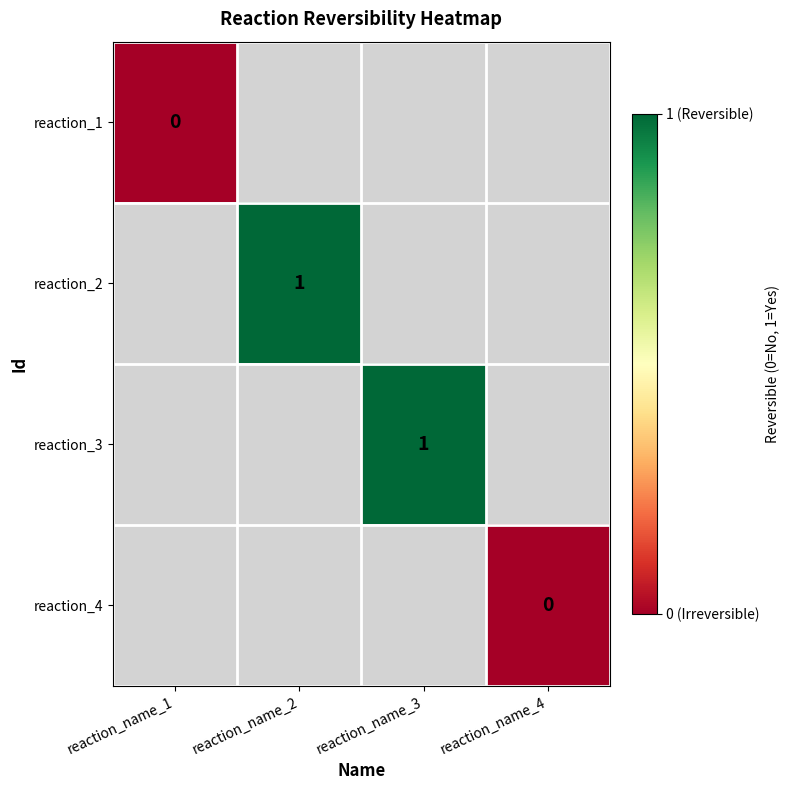

At how many categories does at least one series exceed 0?

2